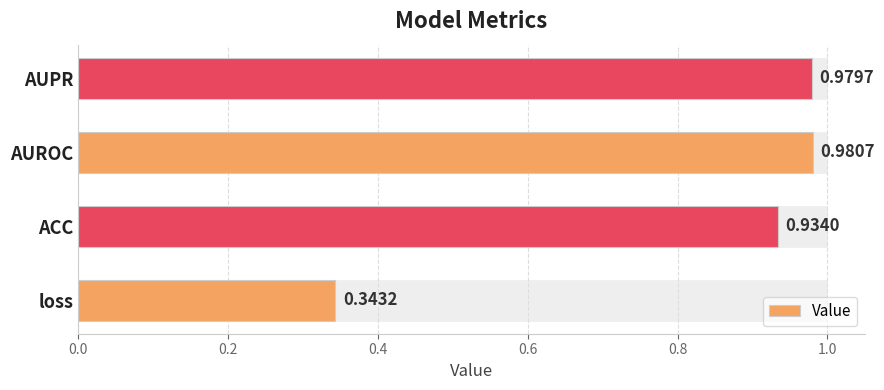

What is the difference between the second highest and minimum values?

0.6